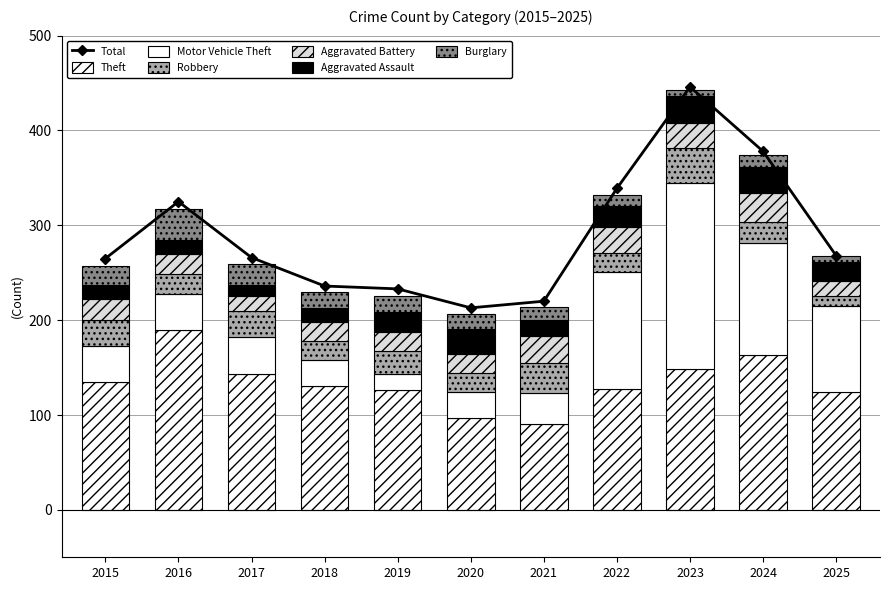

What is the lowest value of the Robbery series?

10